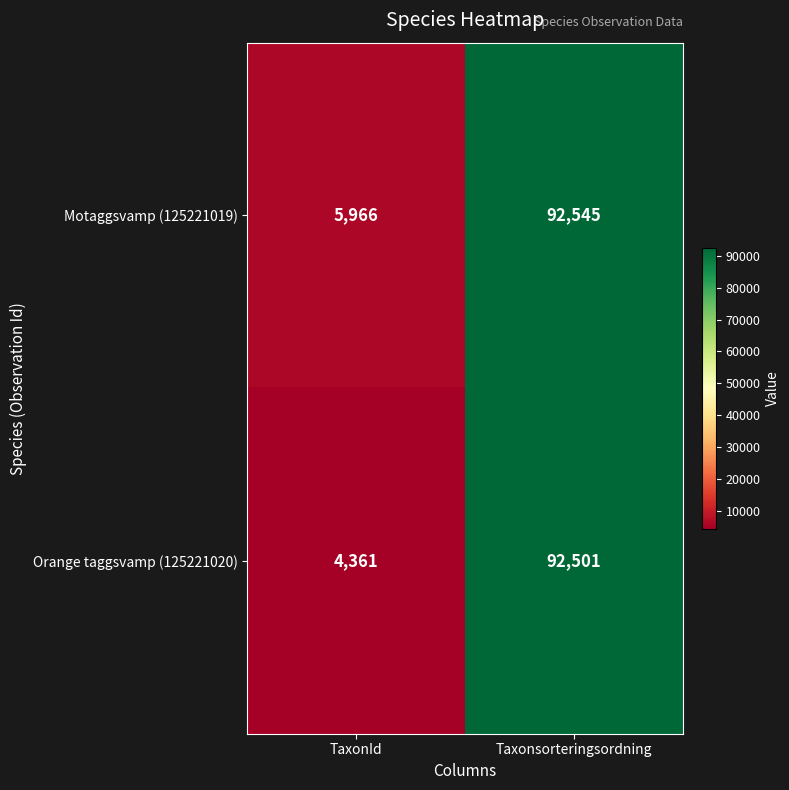

Reading right to left, extract all data points from this chart.

Motaggsvamp (125221019): Taxonsorteringsordning=92545	TaxonId=5966
Orange taggsvamp (125221020): Taxonsorteringsordning=92501	TaxonId=4361